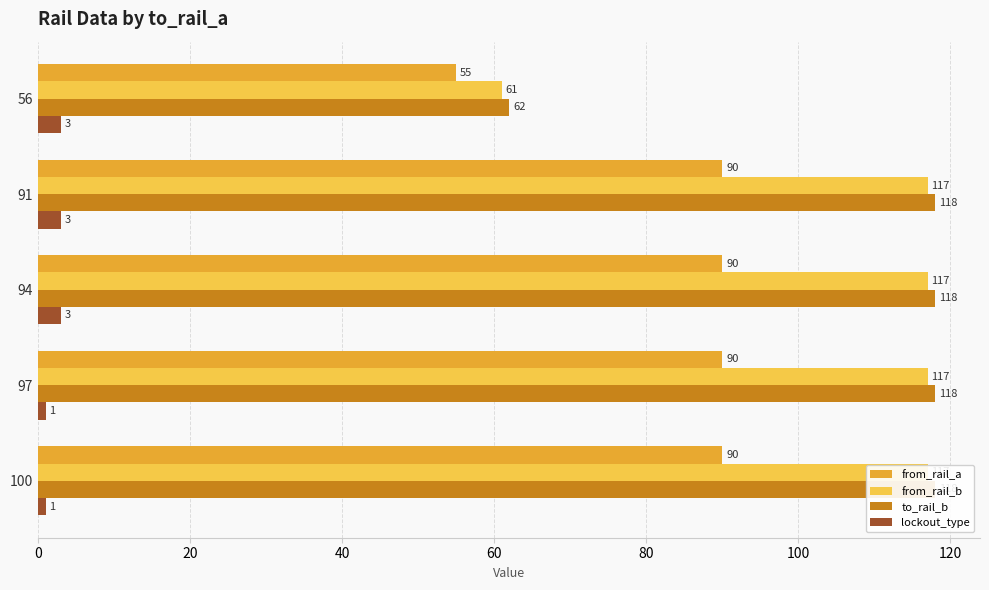

What is the difference between the maximum and minimum values in the from_rail_a series?

35